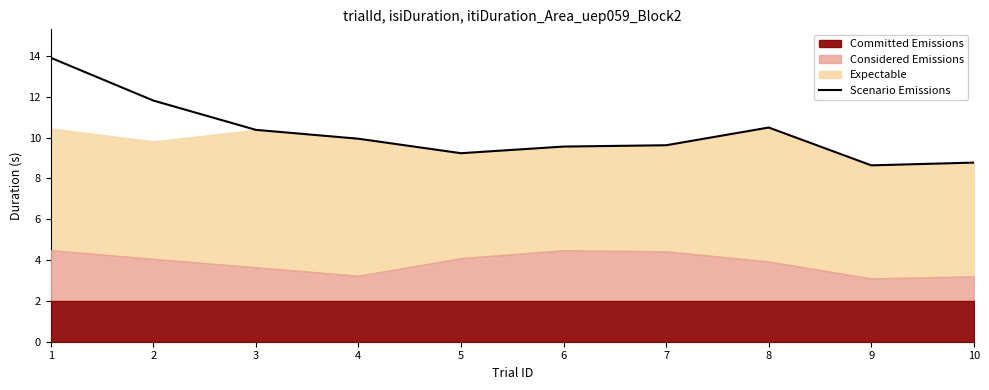

Where does the data first go above 9?

1